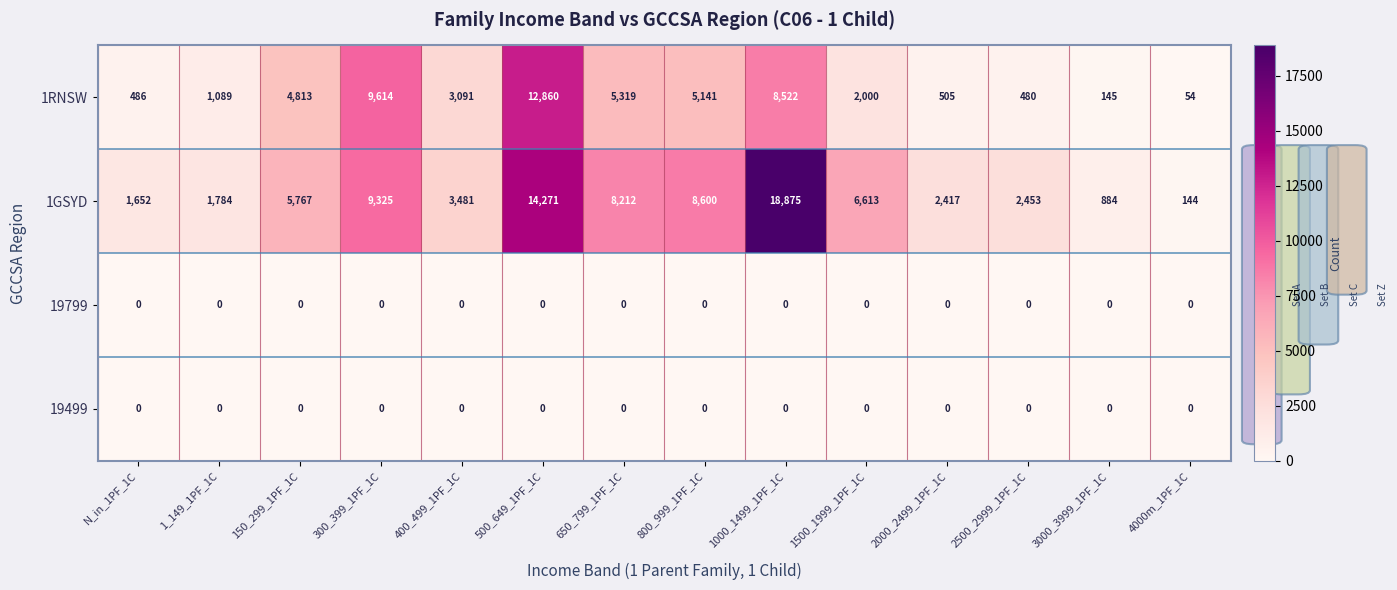

What is the difference between the 1GSYD values at 4000m_1PF_1C and 1_149_1PF_1C?

1640